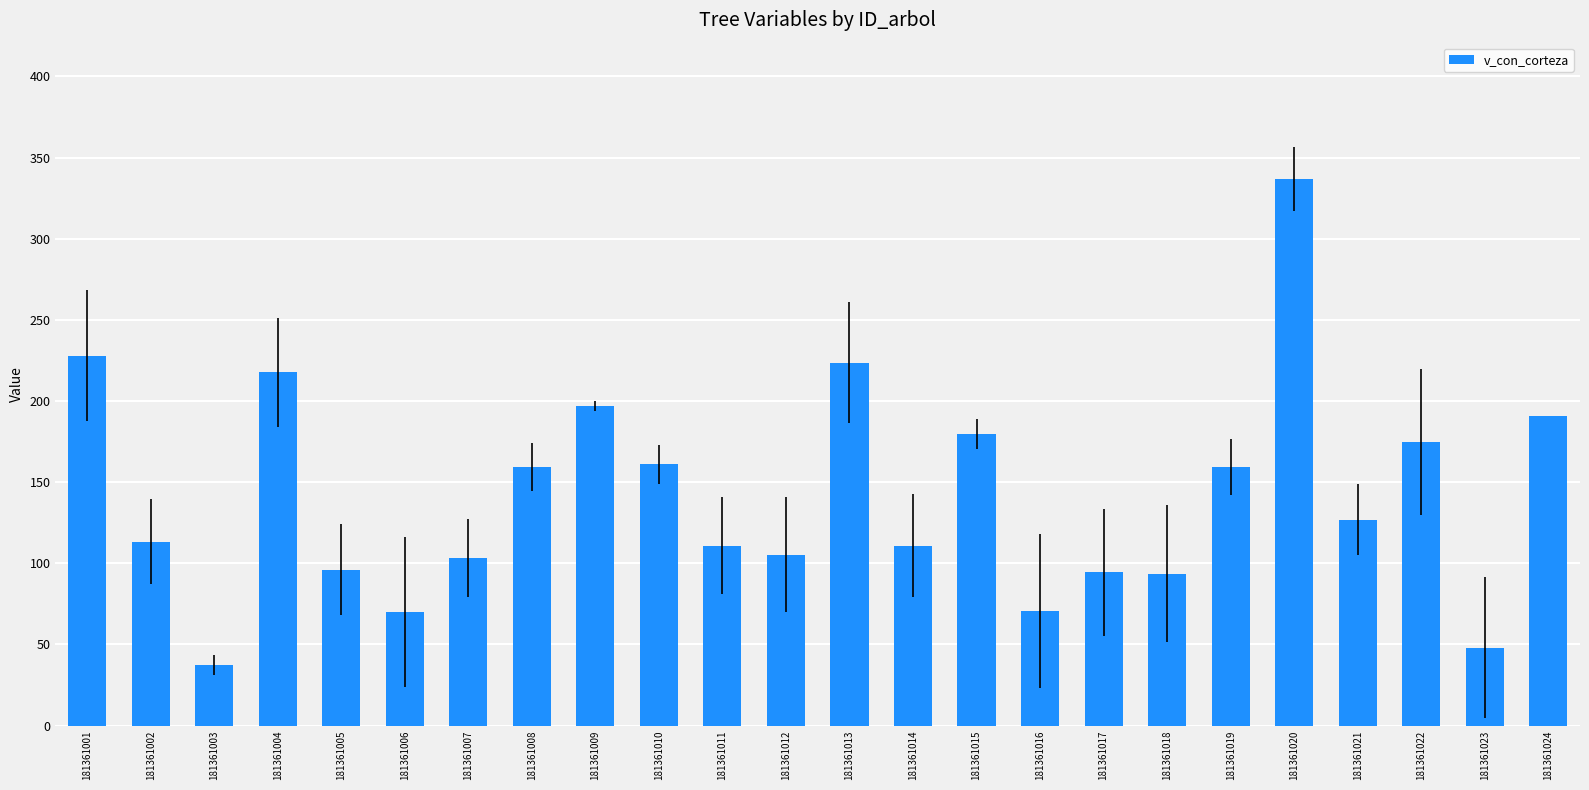

True or false: the data shows 37.6 at 181361016.

False